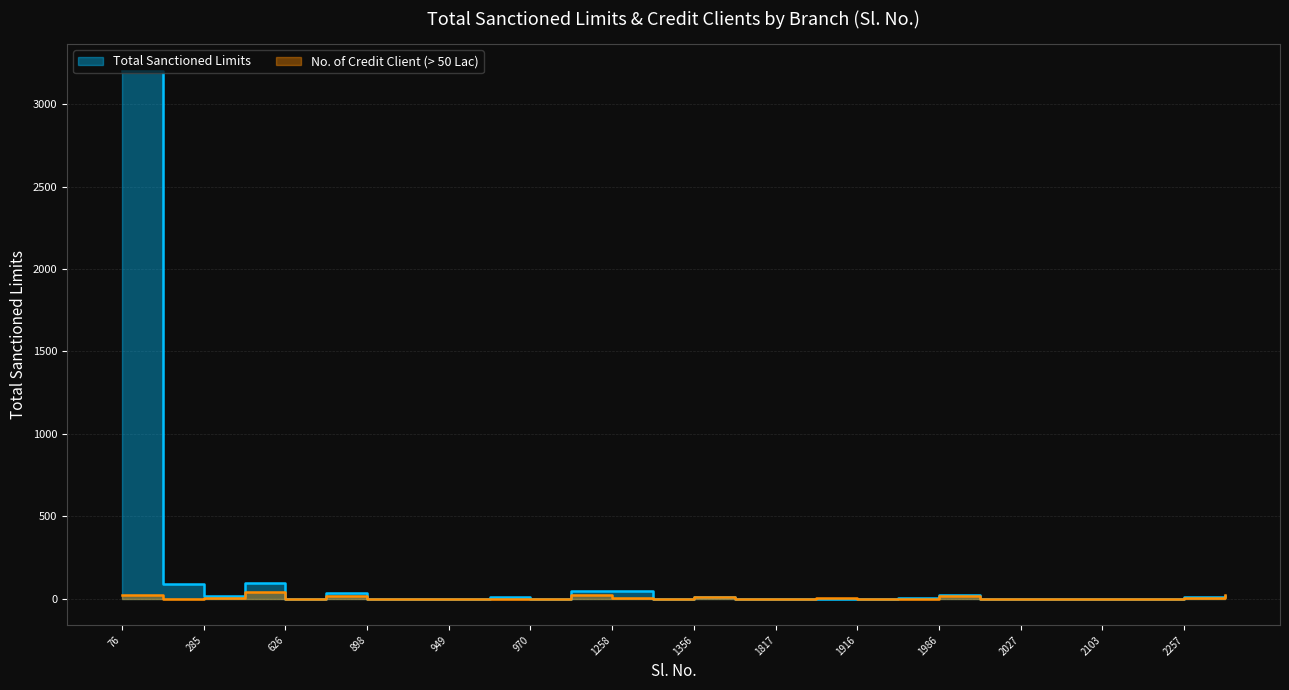

Rank the categories by No. of Credit Client (> 50 Lac) value from highest to lowest.

376, 76, 2259, 1149, 723, 1986, 1356, 285, 1258, 2257, 1854, 126, 929, 950, 1968, 2027, 2256, 626, 898, 949, 970, 1300, 1517, 1817, 1916, 2005, 2078, 2103